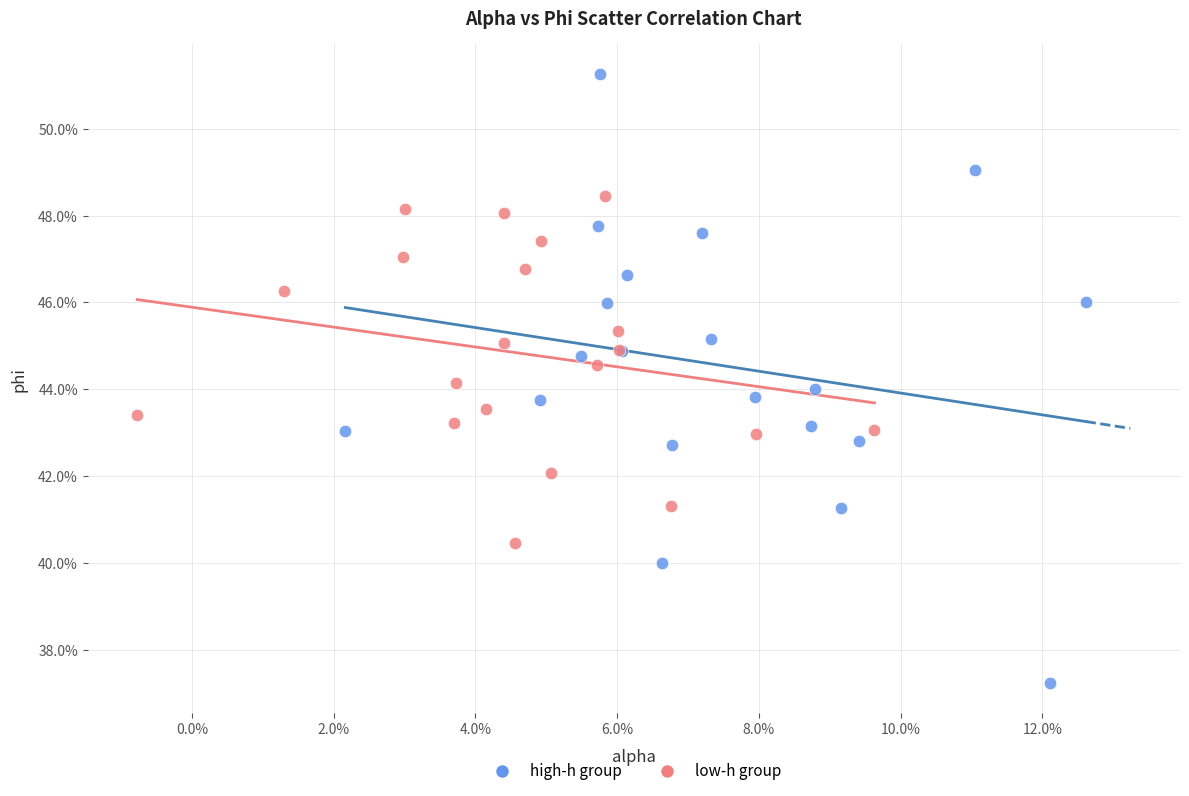

What are all the series names shown in the legend?

high-h group, low-h group